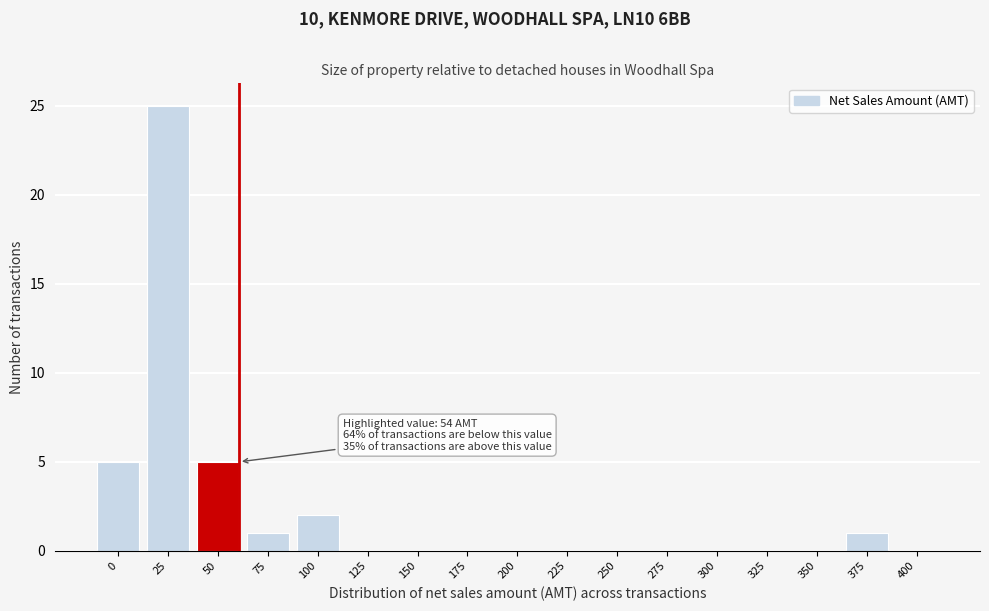

Reading right to left, transcribe all the data shown in this chart.

400=0	375=1	350=0	325=0	300=0	275=0	250=0	225=0	200=0	175=0	150=0	125=0	100=2	75=1	50=5	25=25	0=5